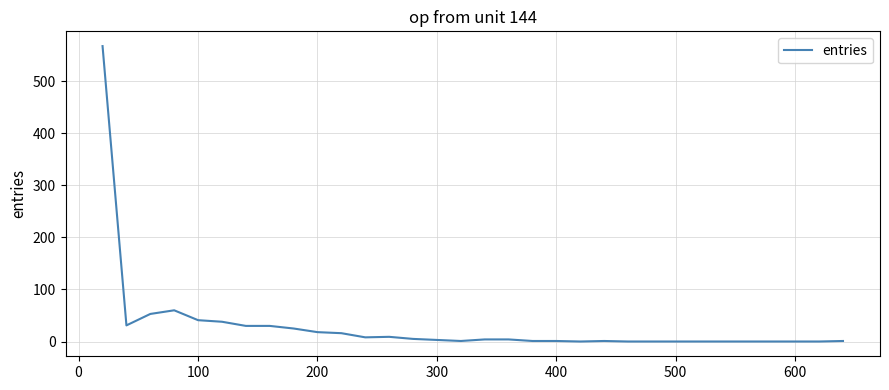

What is the difference between the maximum and minimum values?

568